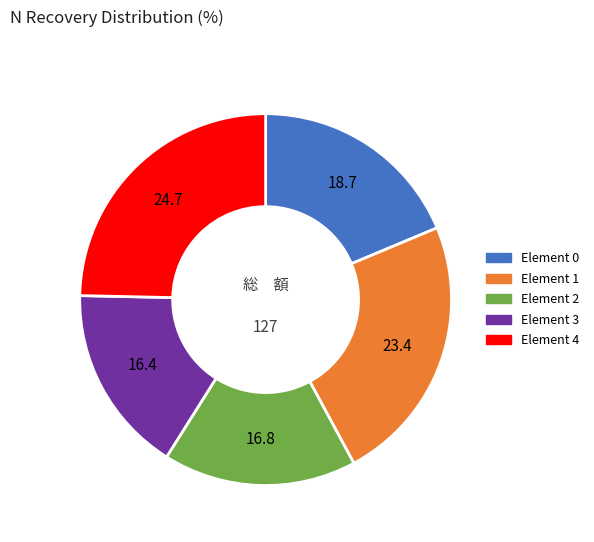

Combined, do Element 1 and Element 2 account for over 50%?

No